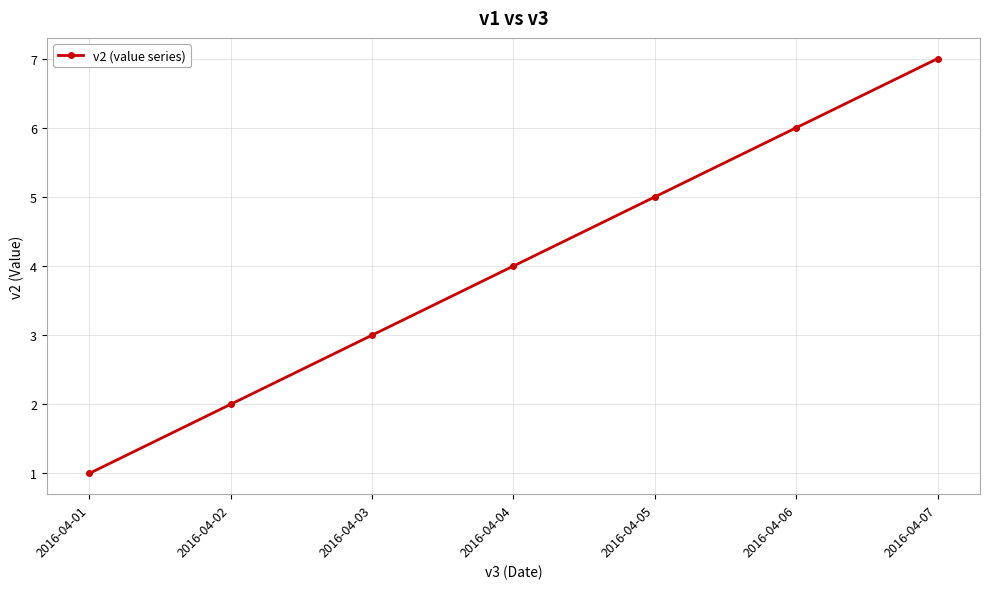

Rank the categories by value from lowest to highest.

2016-04-01, 2016-04-02, 2016-04-03, 2016-04-04, 2016-04-05, 2016-04-06, 2016-04-07